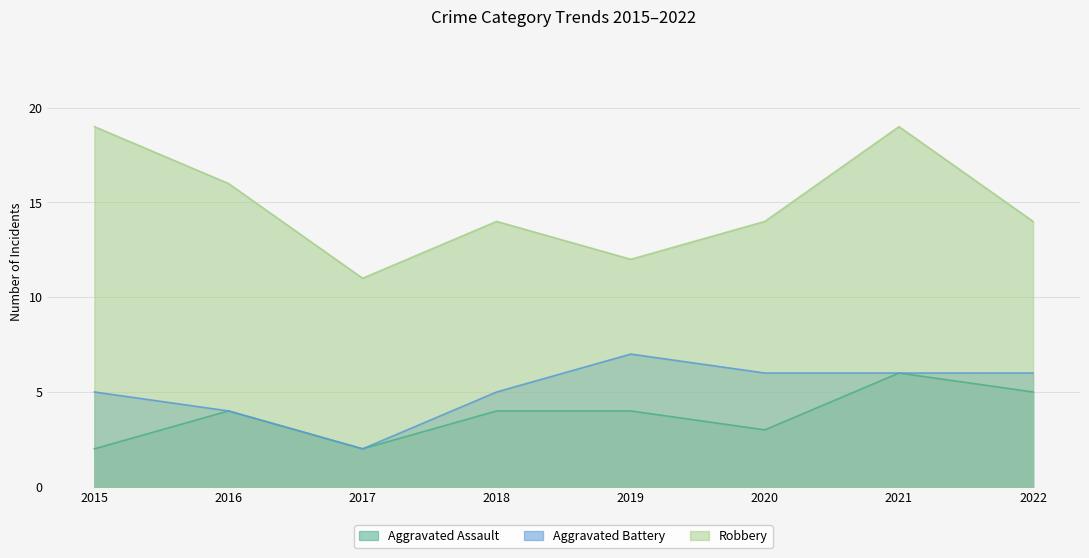

True or false: Robbery and Aggravated Battery cross at least once.

False